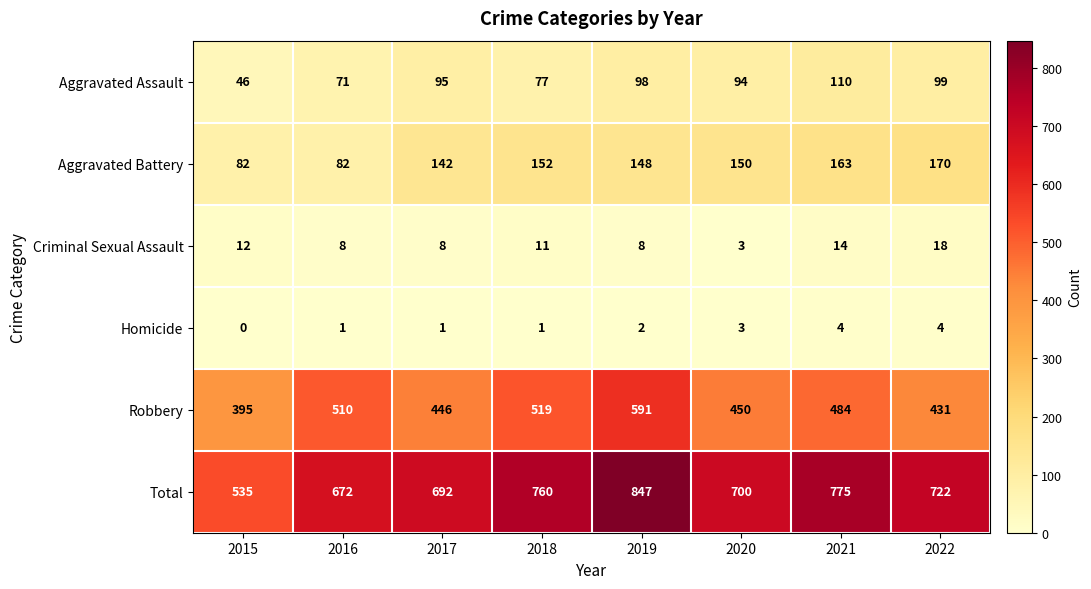

True or false: Criminal Sexual Assault has a value of 30 at 2022.

False